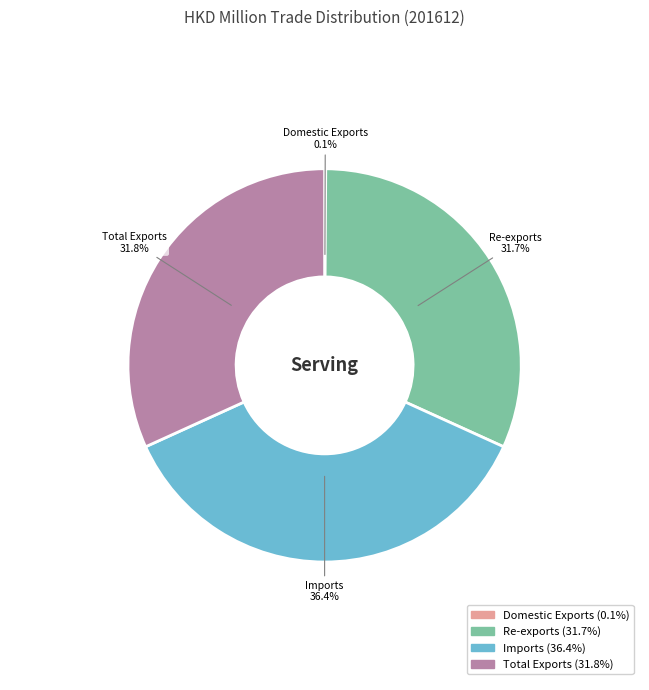

What portion of the pie excludes Imports?

63.6%